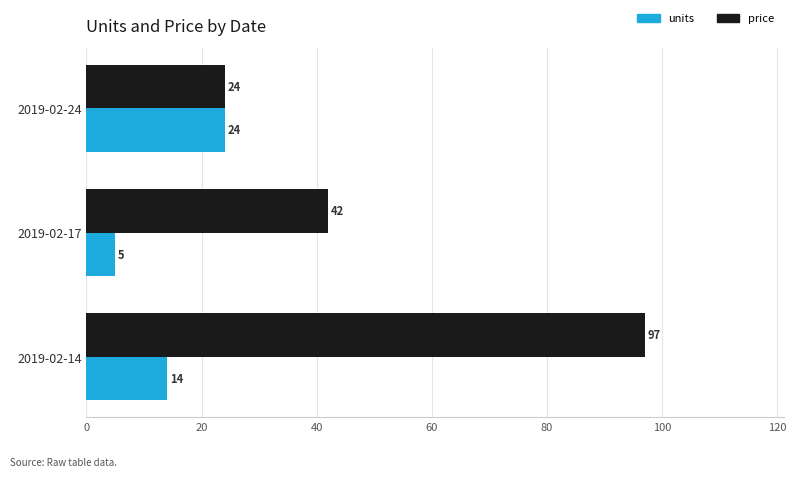

List the series in order of their peak value, highest first.

price, units